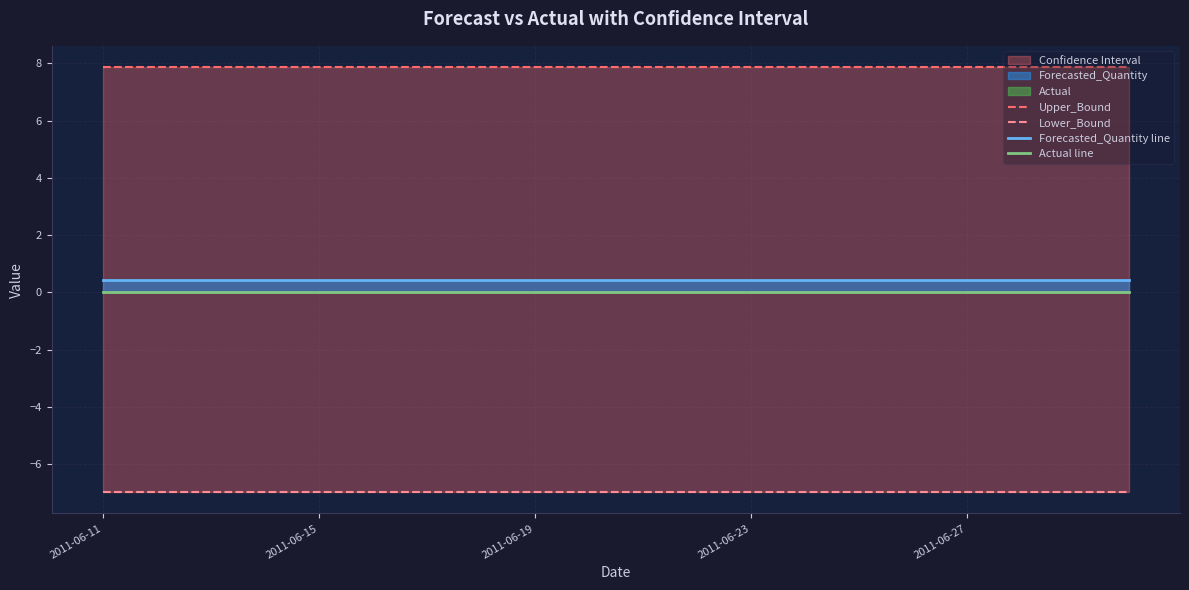

Reading right to left, transcribe all the data shown in this chart.

Upper_Bound: 7.9	7.9	7.9	7.9	7.9	7.9	7.9	7.9	7.9	7.9	7.9	7.9	7.9	7.9	7.9	7.9	7.9	7.9	7.9	7.9
Lower_Bound: -7.0	-7.0	-7.0	-7.0	-7.0	-7.0	-7.0	-7.0	-7.0	-7.0	-7.0	-7.0	-7.0	-7.0	-7.0	-7.0	-7.0	-7.0	-7.0	-7.0
Forecasted_Quantity line: 0.4	0.4	0.4	0.4	0.4	0.4	0.4	0.4	0.4	0.4	0.4	0.4	0.4	0.4	0.4	0.4	0.4	0.4	0.4	0.4
Actual line: 0.0	0.0	0.0	0.0	0.0	0.0	0.0	0.0	0.0	0.0	0.0	0.0	0.0	0.0	0.0	0.0	0.0	0.0	0.0	0.0